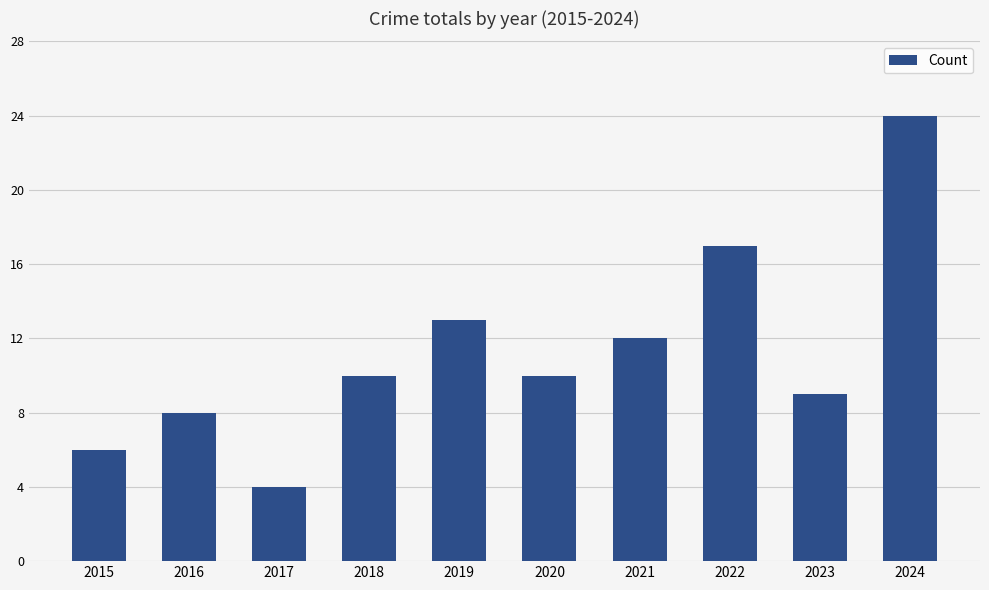

Count the number of data series in this chart.

1